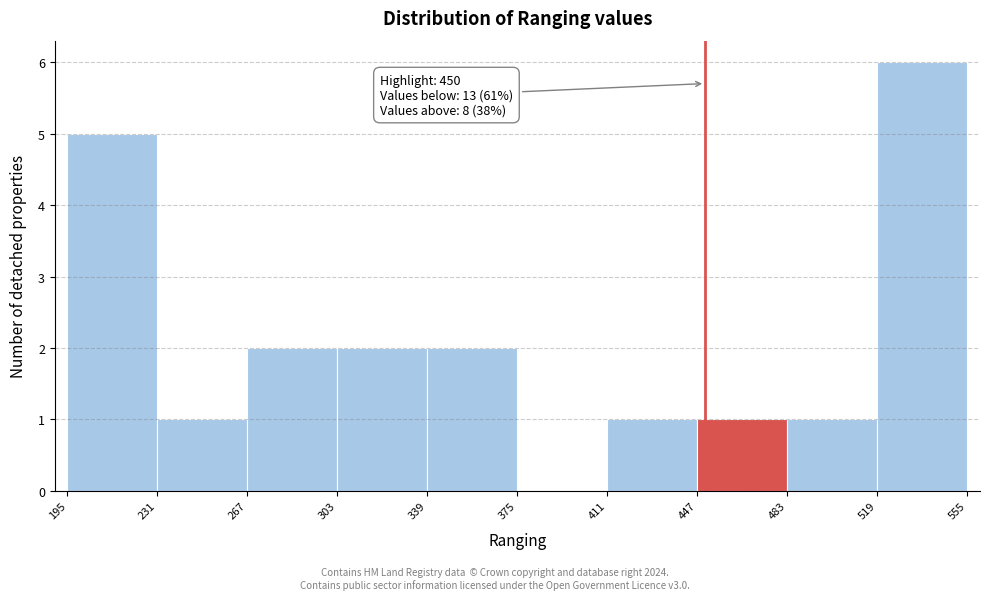

Which range on the x-axis has the tallest bar?

519 to 555